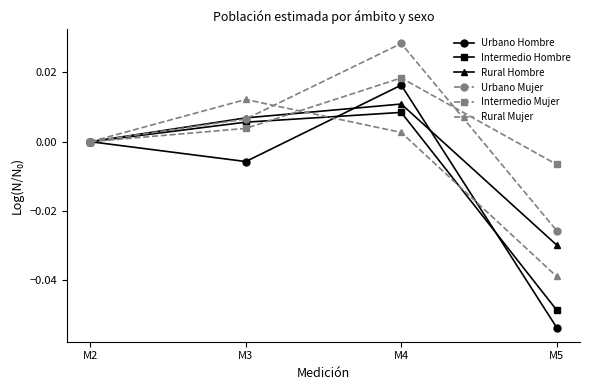

How many data points does each series have?

4